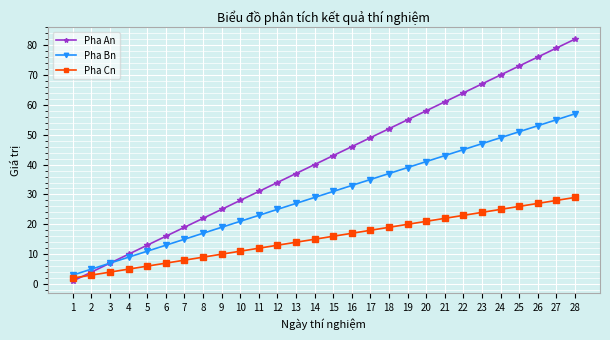

True or false: Pha An has more than 0 points higher than both neighbors.

False